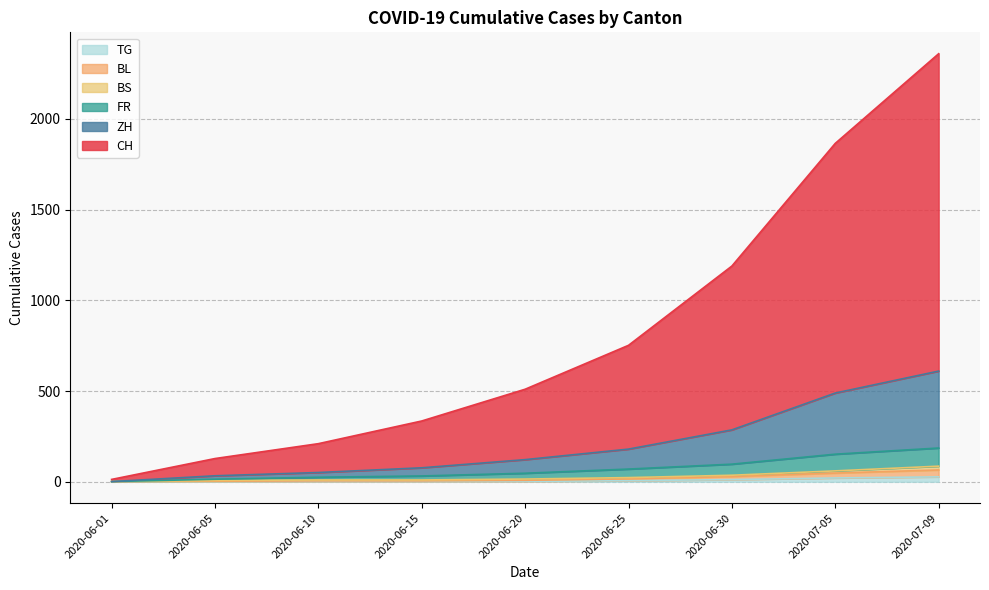

Is the value of BL at 2020-06-05 greater than the value of ZH at 2020-07-09?

No